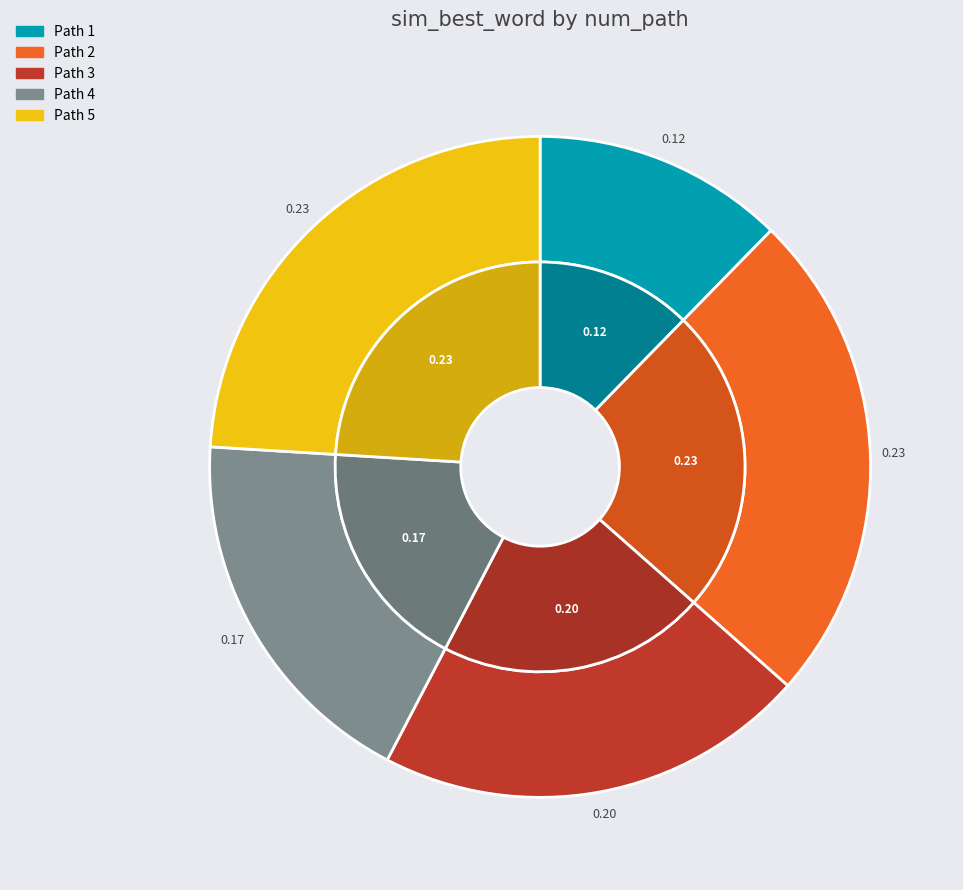

Which slice is the smallest?

1